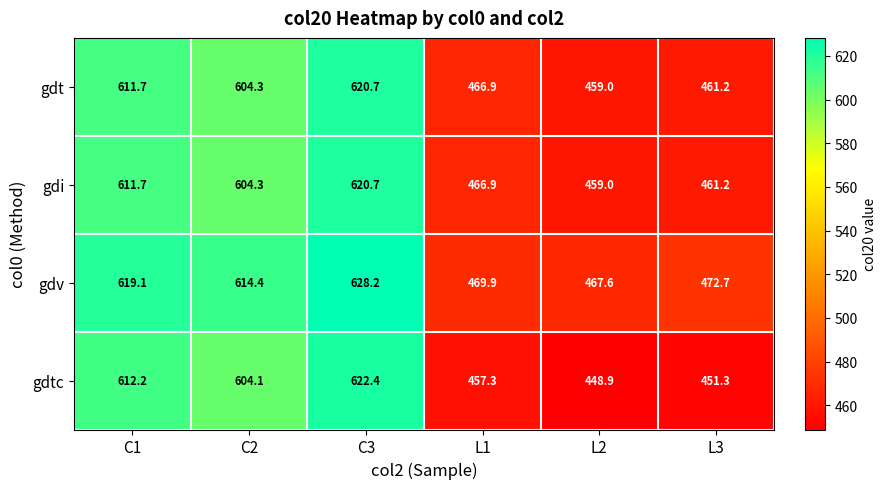

Between C2 and C3, which series saw the biggest shift?

gdtc